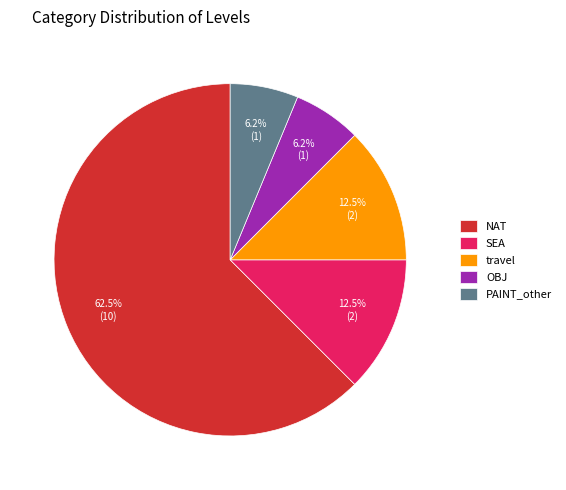

What is the ratio of the value at NAT to the value at SEA?

5.0